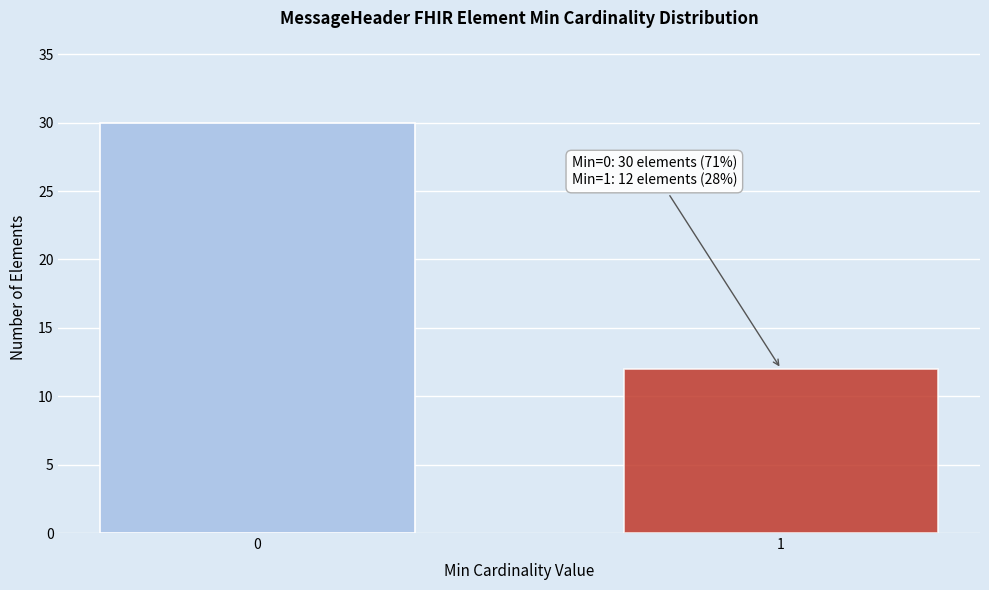

Reading left to right, transcribe all the data shown in this chart.

30	12